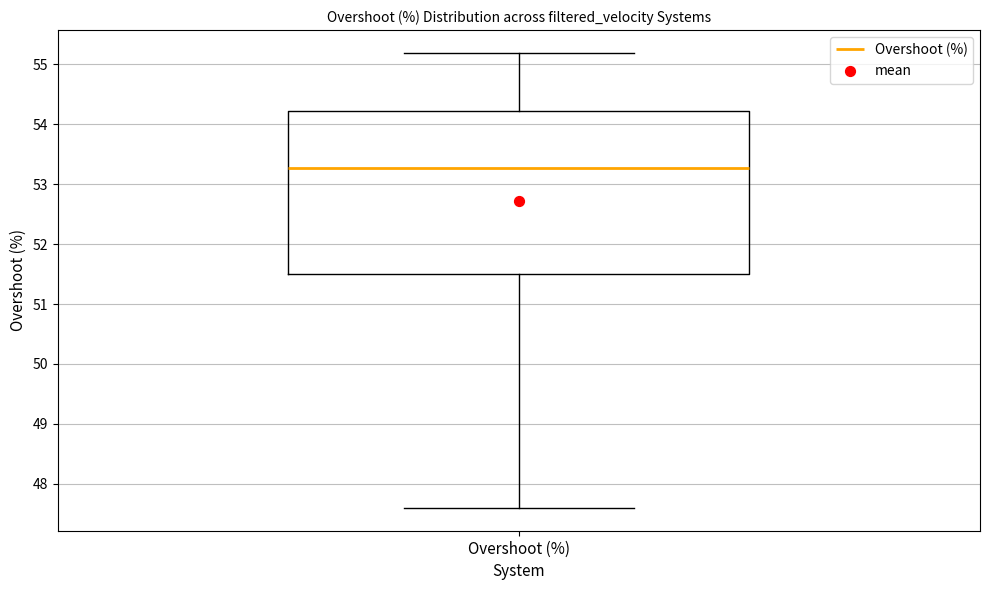

Transcribe this box plot: give where the median line is, the range the box spans, and where the two whiskers end, as read against the y-axis. The values are not printed on the chart, so give them approximately, as read against the axis.

median 53.3, box 51.5 to 54.2, whiskers 47.6 to 55.2